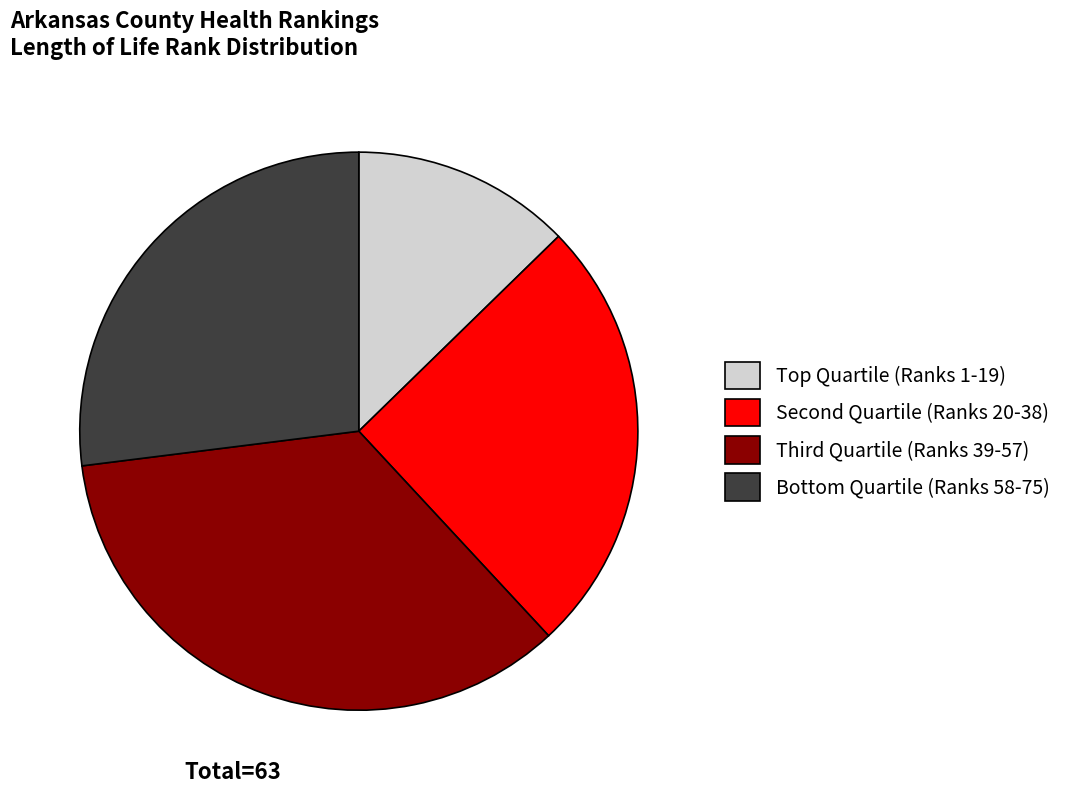

What is the smallest slice in the pie chart?

Top Quartile (Ranks 1-19)